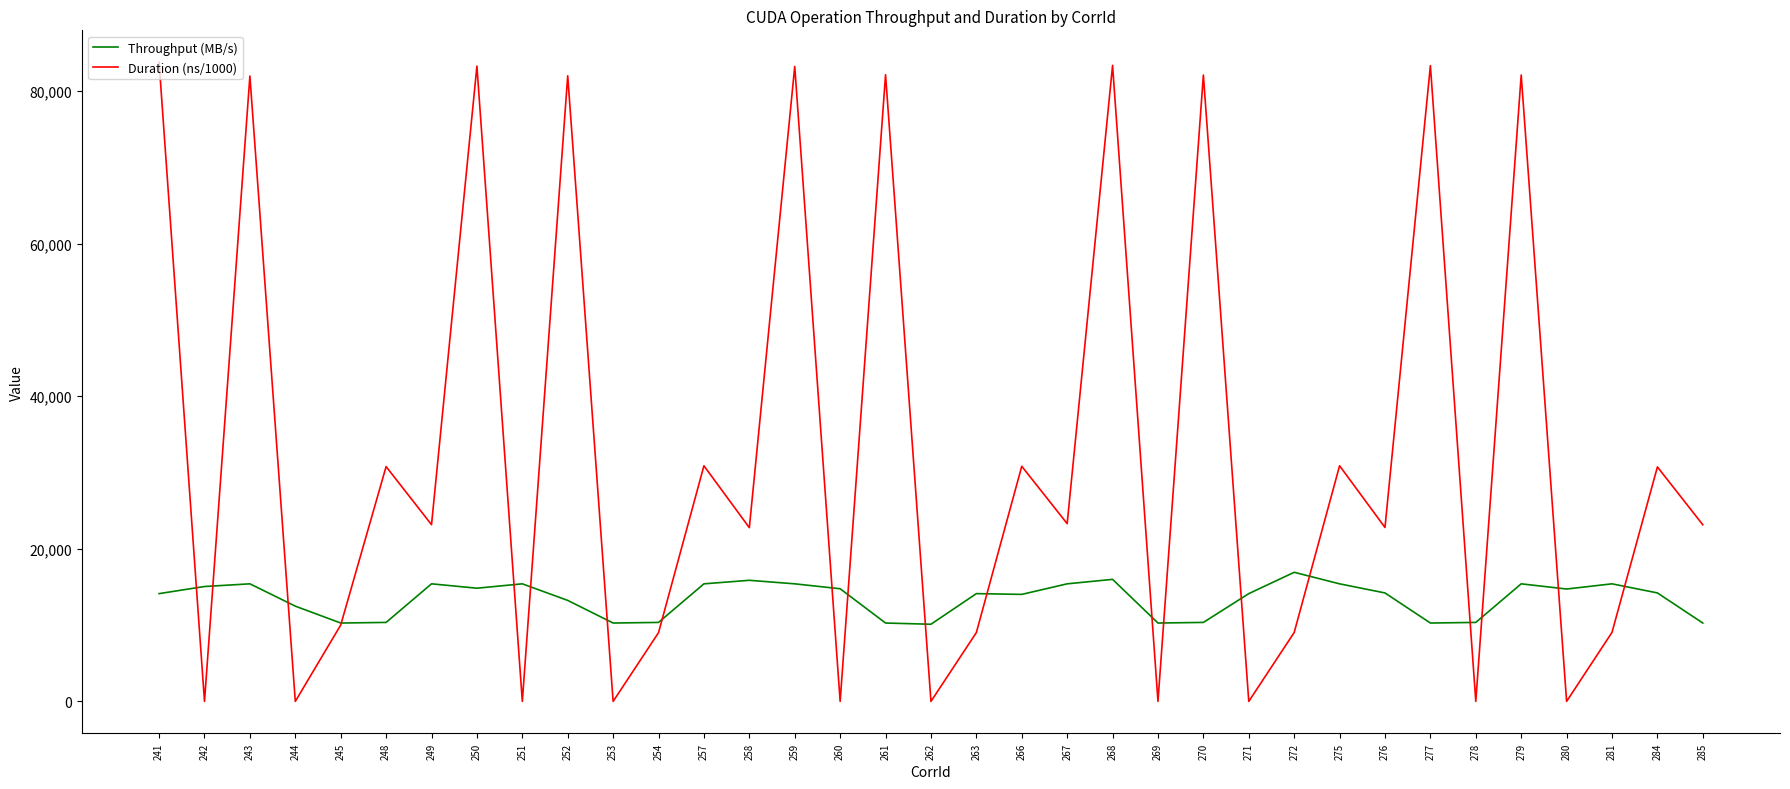

What is the maximum value shown in the chart?

83782.6